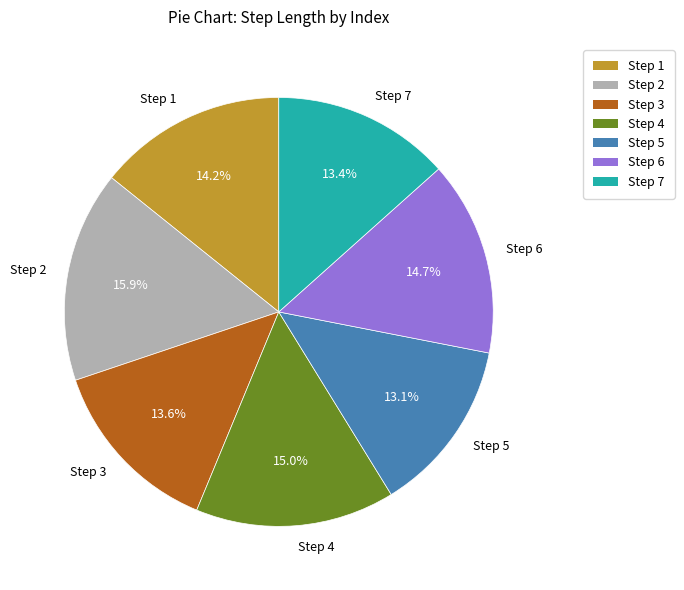

Count the number of slices in the pie.

7